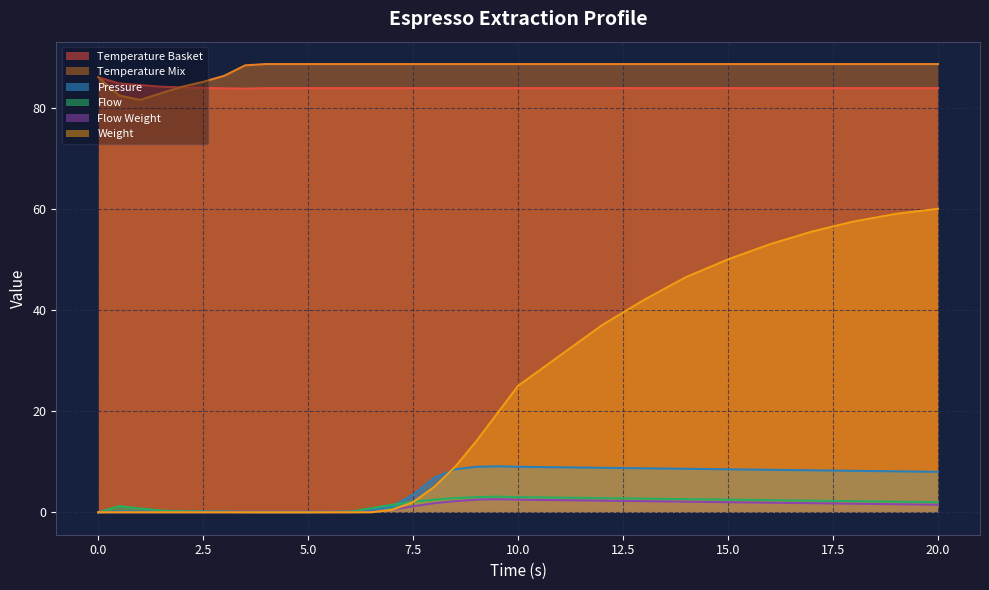

What is the lowest value of the Temperature Mix series?

81.5